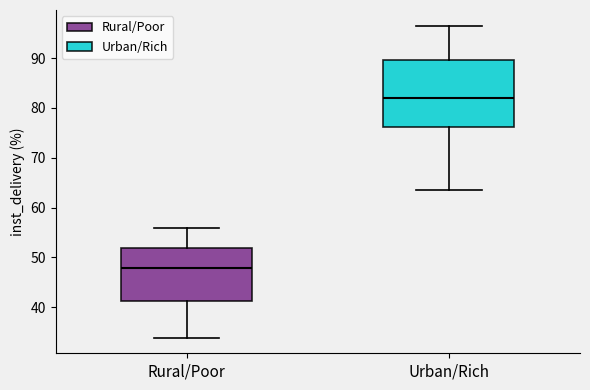

Reading left to right, read every box against the y-axis: the position of its median line, the range the box covers, and the ends of its whiskers. The values are not printed on the chart, so give them approximately, as read against the axis.

Rural/Poor: median 48, box 41 to 52, whiskers 34 to 56
Urban/Rich: median 82, box 76 to 90, whiskers 64 to 97